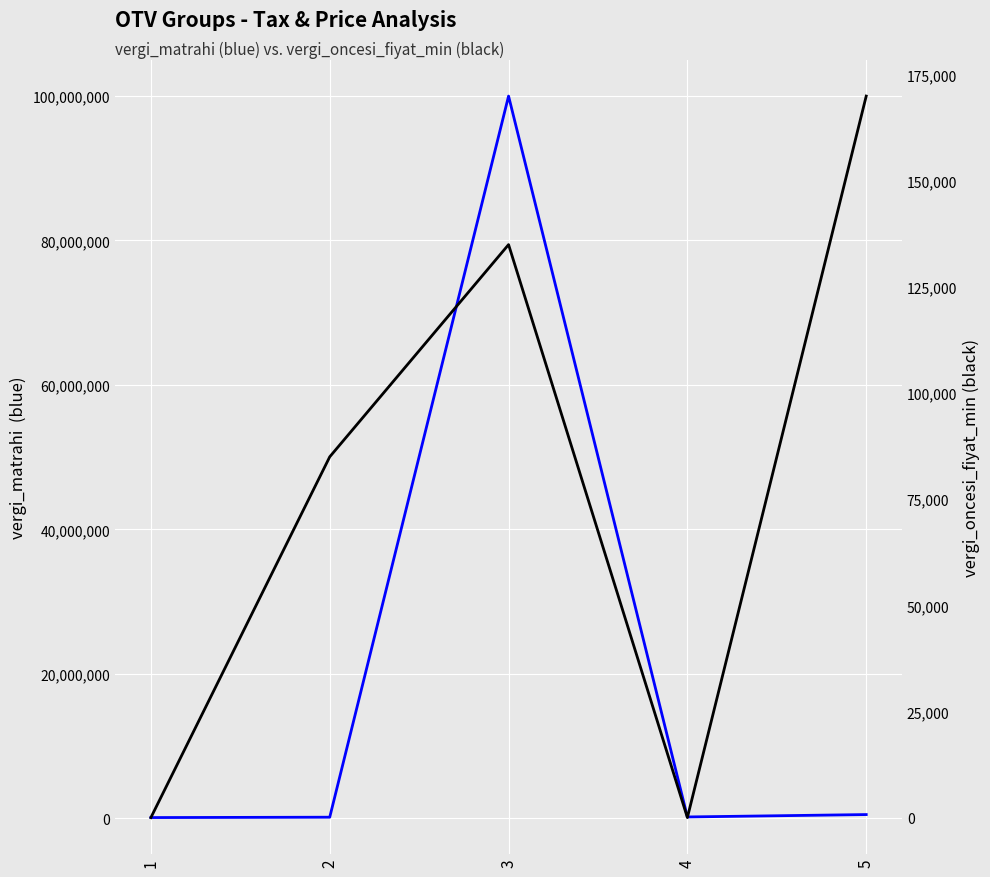

Is this an area chart (filled region under the line)?

No